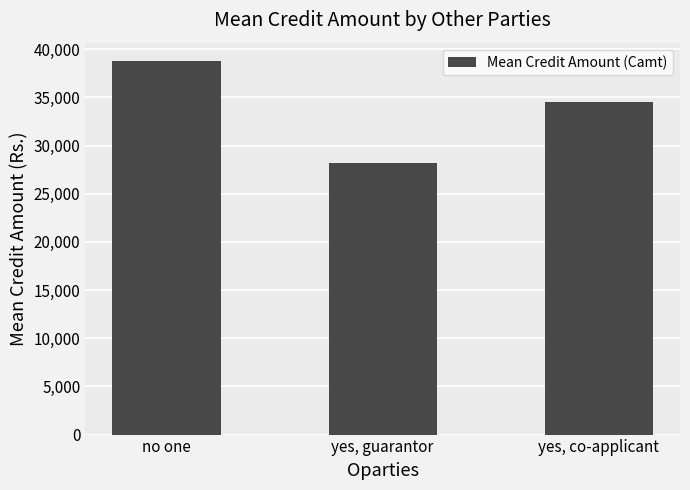

What is the difference between the maximum and second lowest values?

4238.3